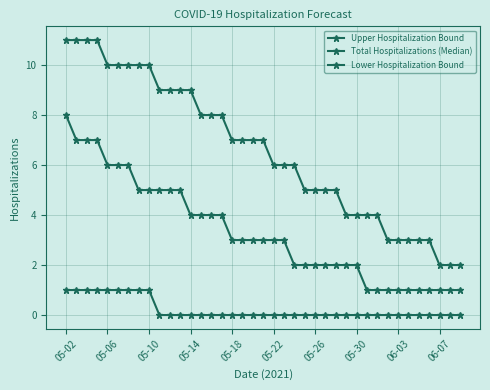

Is this an area chart (filled region under the line)?

No